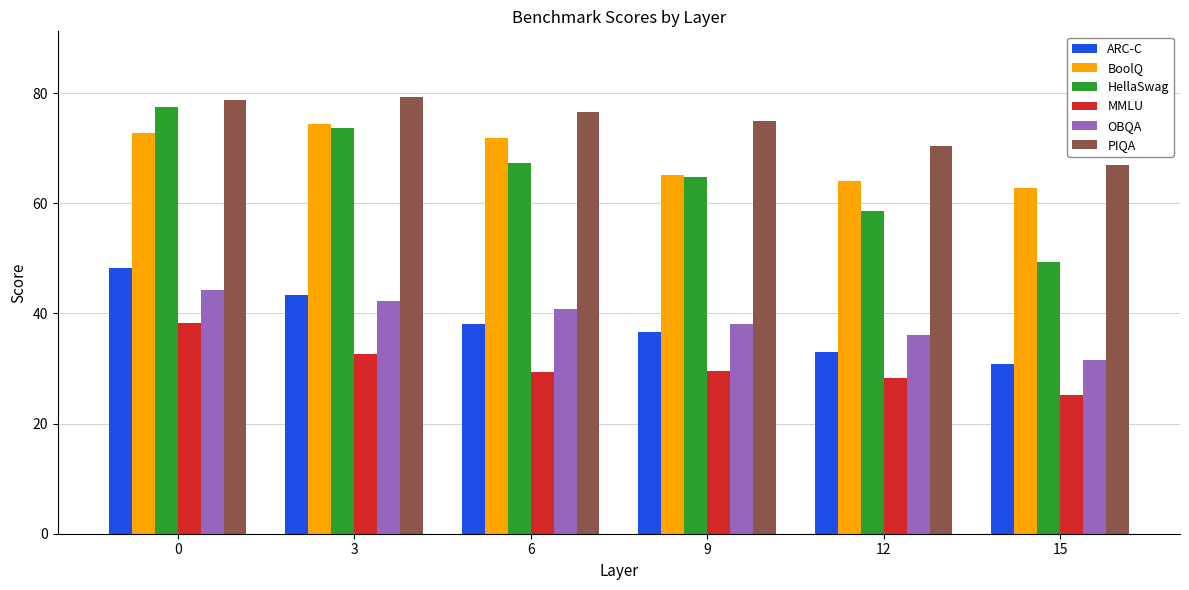

What is the approximate value of PIQA at 3?

79.3